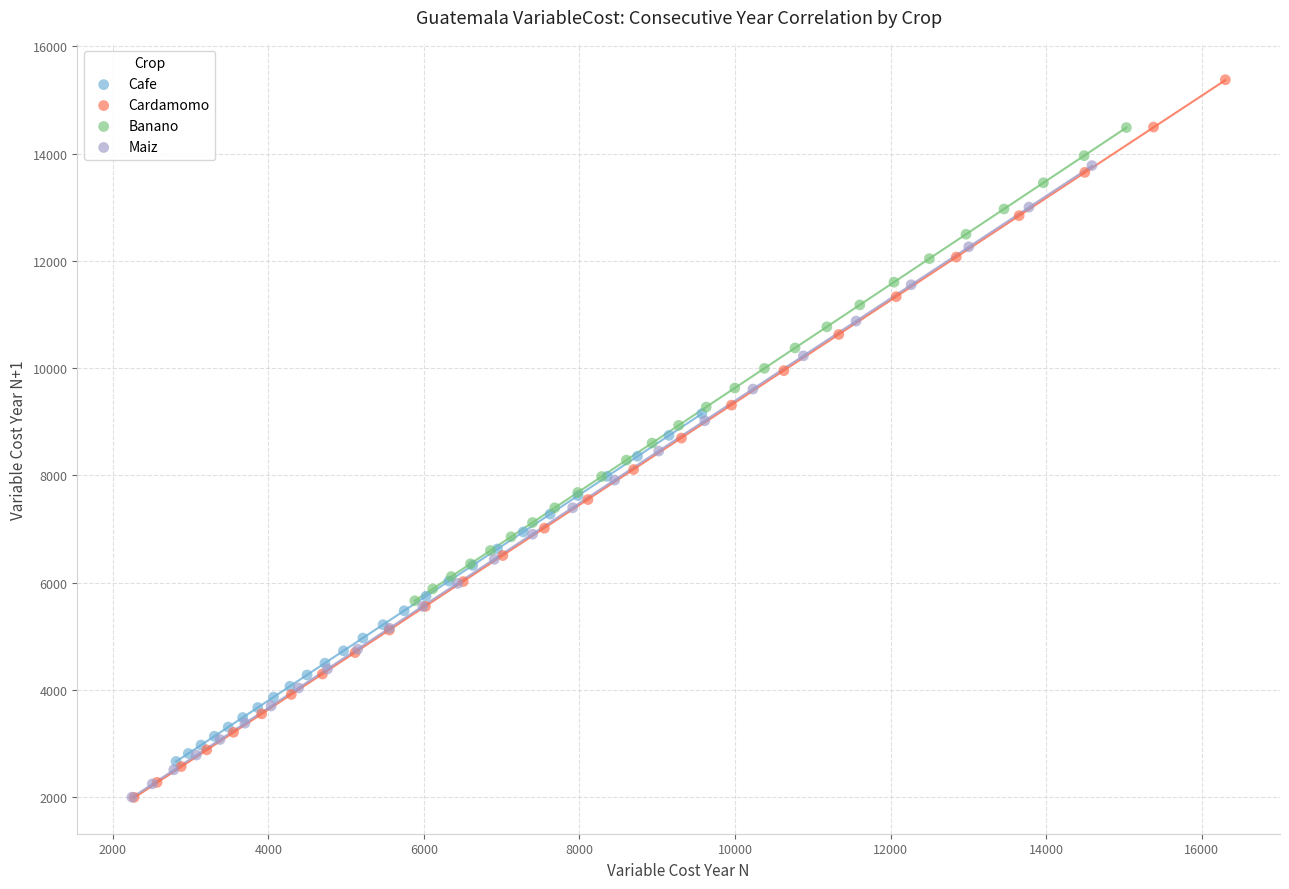

Which series has the largest Y range (max minus min)?

Cardamomo